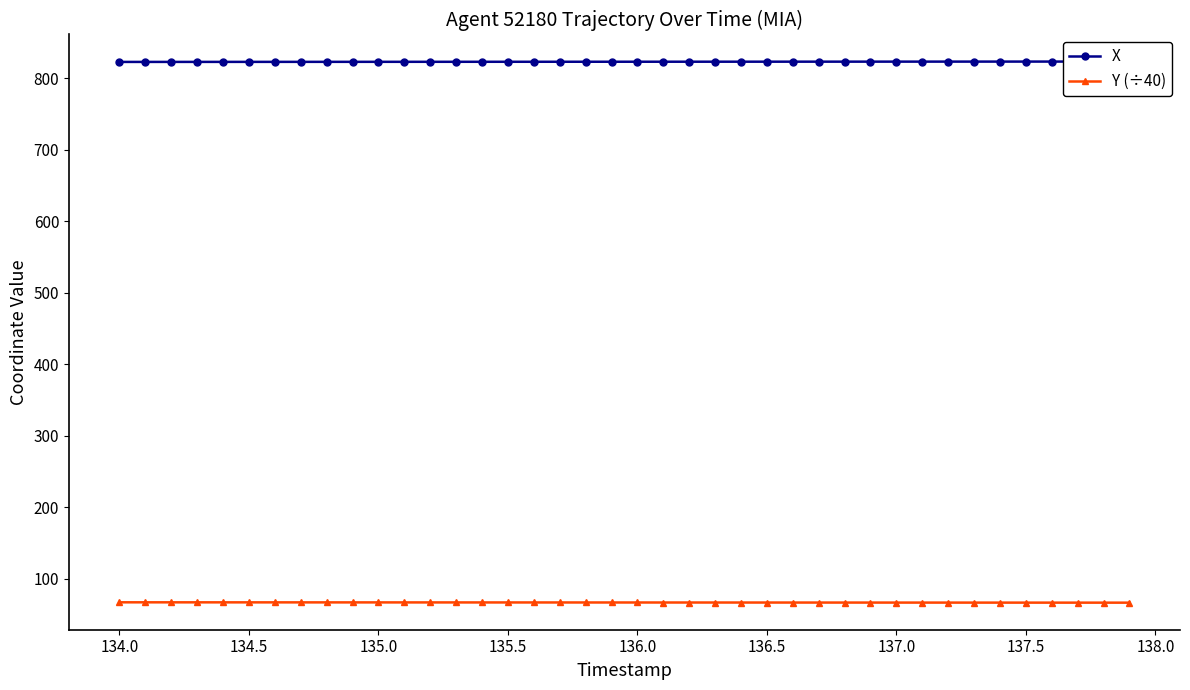

Is it true that Y (÷40) equals 66.6 at 136.5?

True